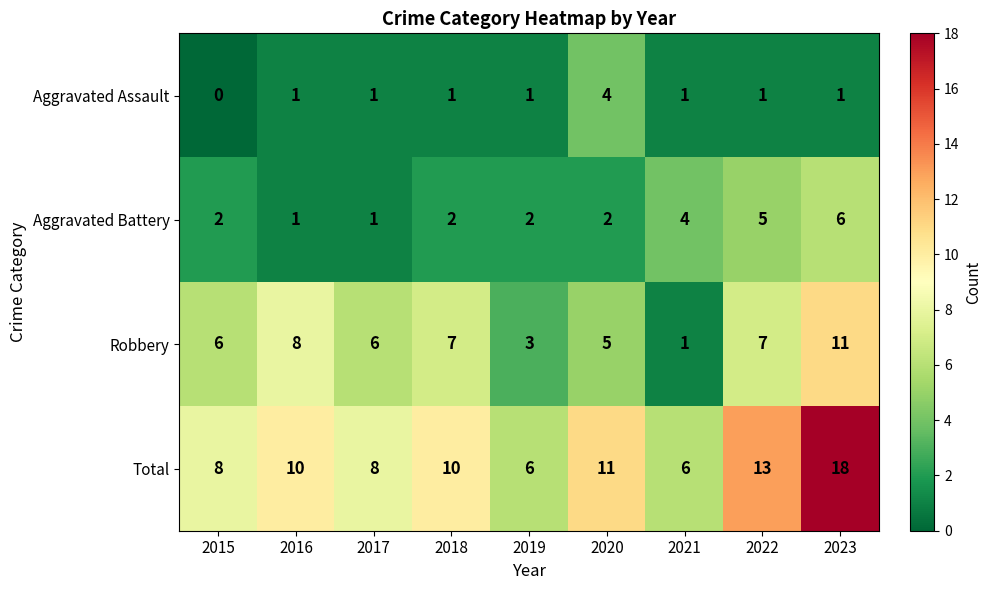

What is the difference between the maximum and minimum values in the Total series?

12